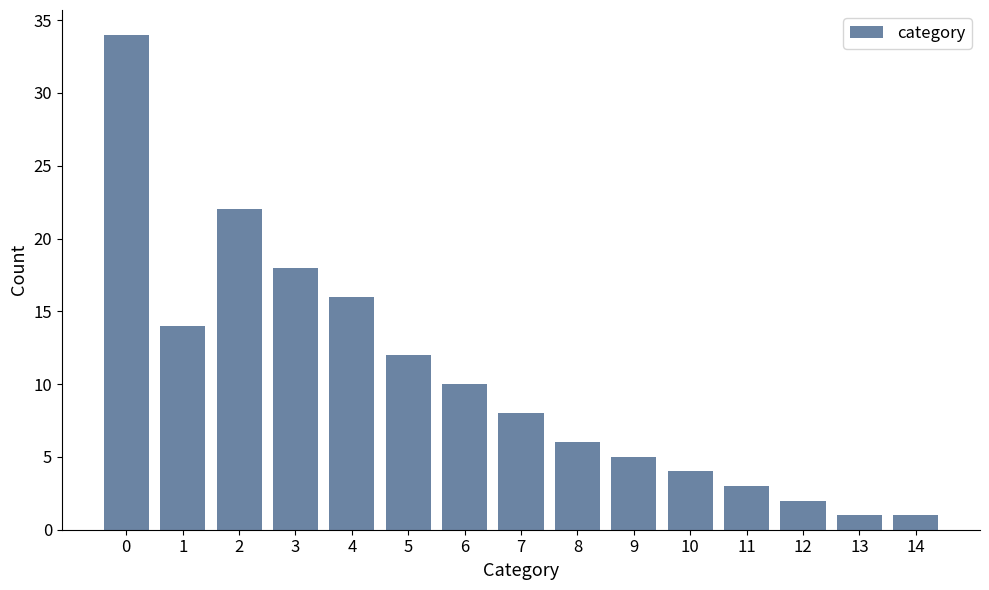

How many bars are there in total?

15